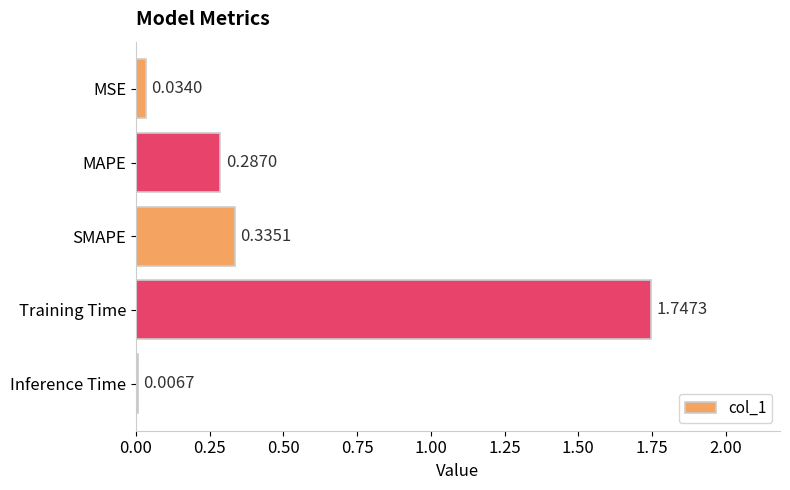

Which label corresponds to the smallest value in the chart?

Inference Time